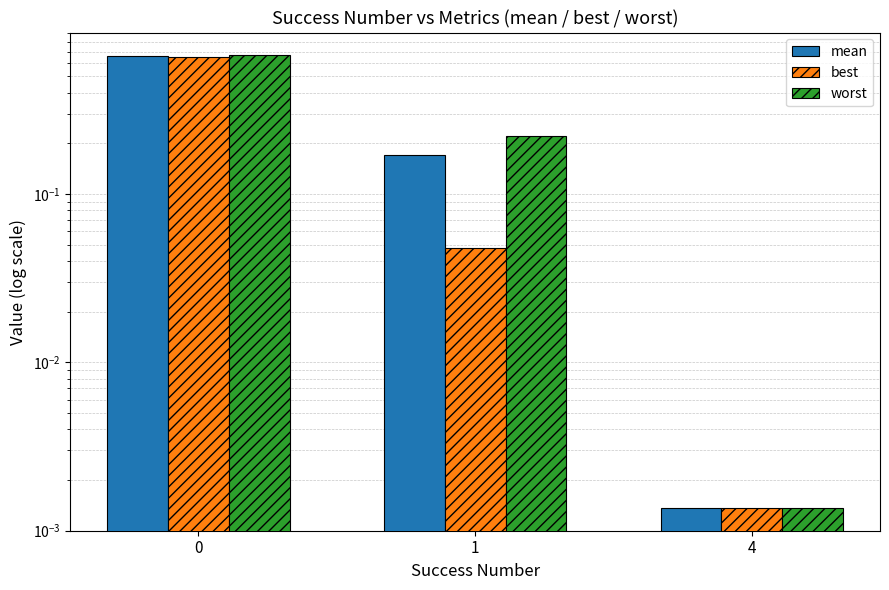

Reading left to right, what are all the values shown in this chart?

mean: 0=0.7	1=0.2	4=0.0
best: 0=0.6	1=0.0	4=0.0
worst: 0=0.7	1=0.2	4=0.0